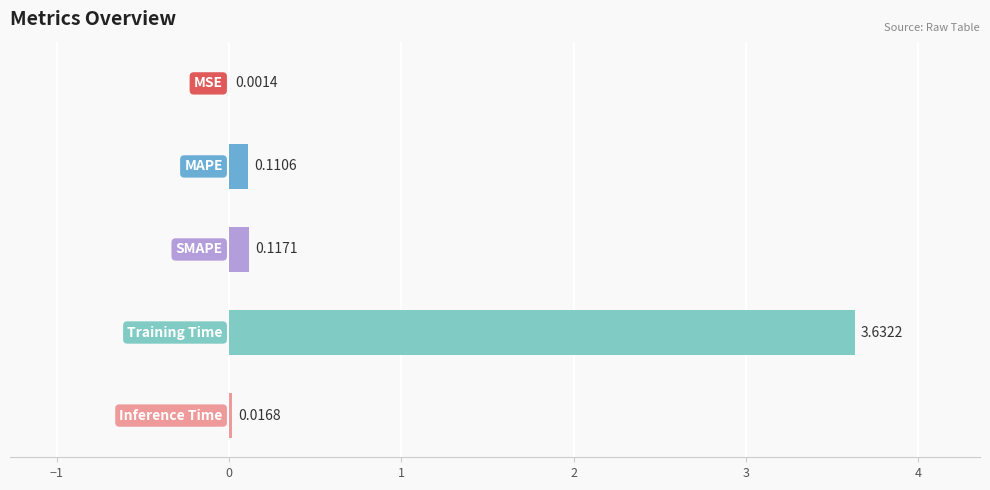

What is the sum of all values?

3.9